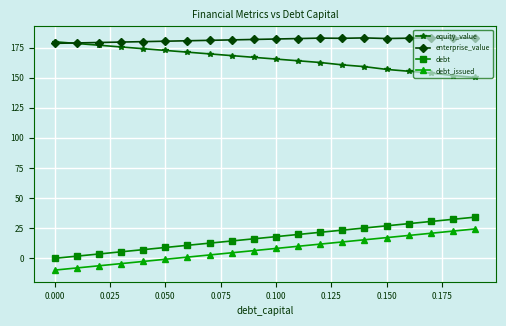

True or false: debt_issued and debt intersect in this chart.

False